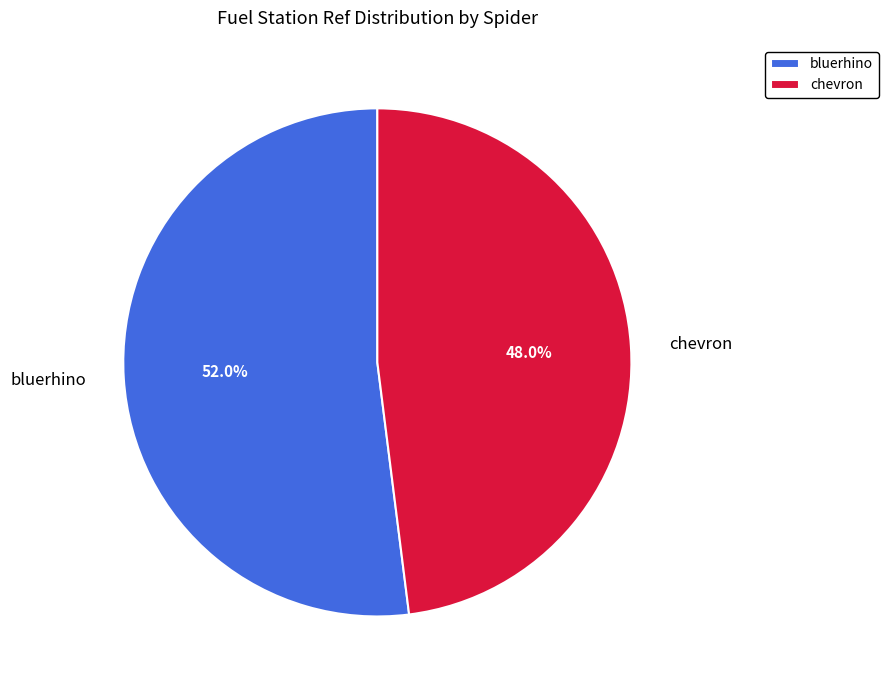

What is the ratio of the value at bluerhino to the value at chevron?

1.1